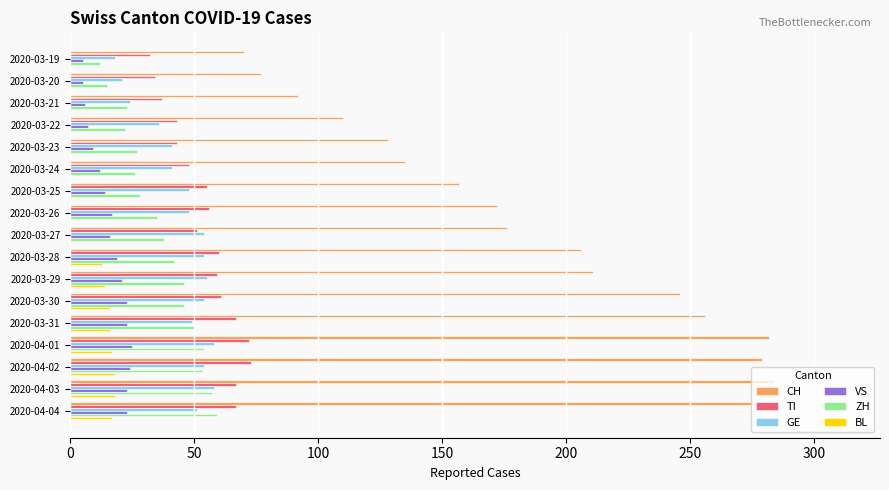

Where is CH nearest to the value 177?

2020-03-27